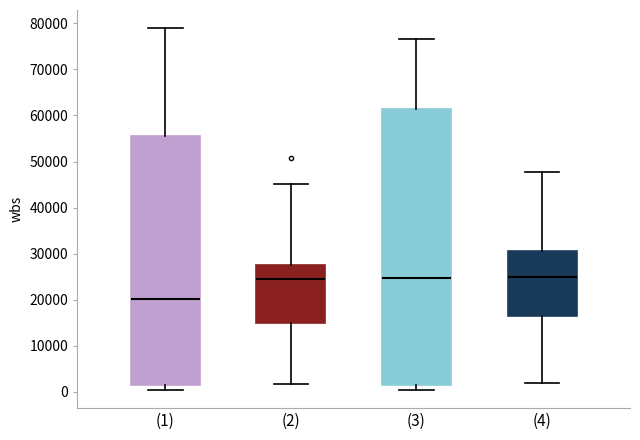

Reading left to right, transcribe this box plot: for each box, give where its median line is, the range the box spans, and where its two whiskers end, as read against the y-axis. The values are not printed on the chart, so give them approximately, as read against the axis.

(1): median 20000, box 1000 to 55000, whiskers 0 to 79000
(2): median 25000, box 15000 to 28000, whiskers 2000 to 45000
(3): median 25000, box 1000 to 61000, whiskers 0 to 77000
(4): median 25000, box 16000 to 31000, whiskers 2000 to 48000